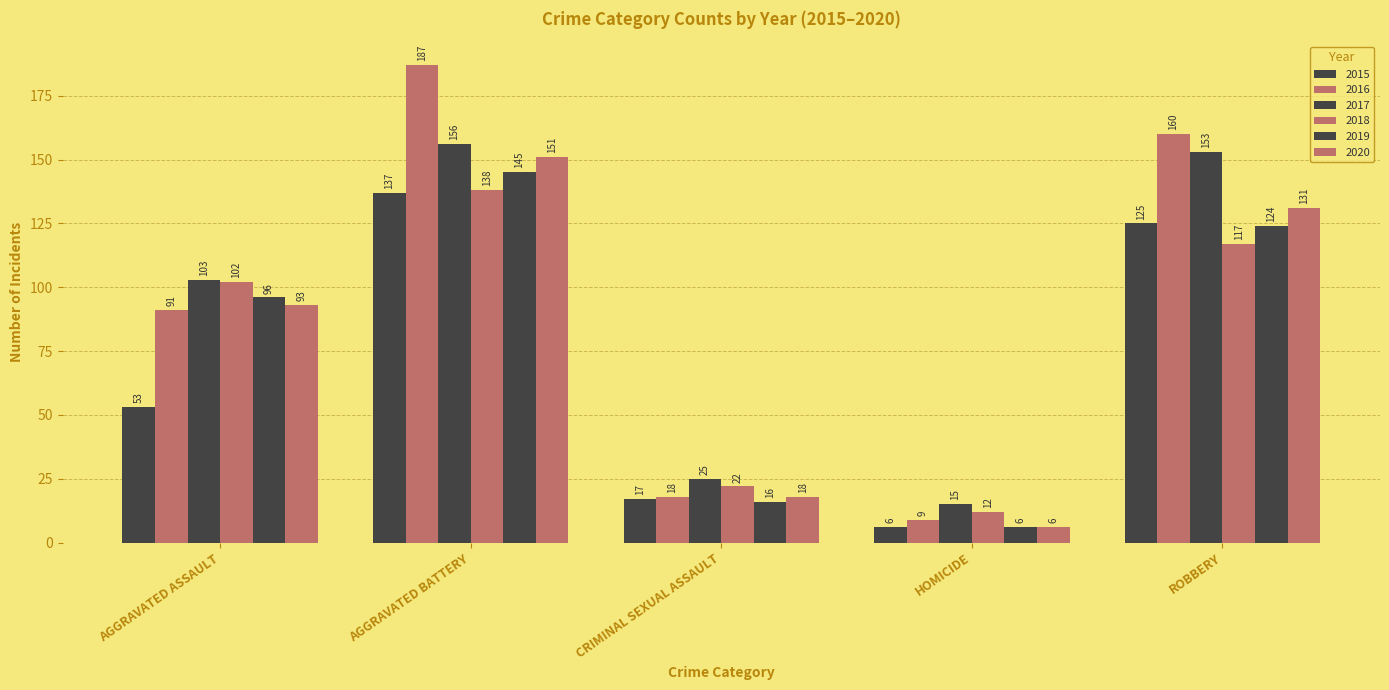

Reading left to right, extract all data points from this chart.

2015: AGGRAVATED ASSAULT=53	AGGRAVATED BATTERY=137	CRIMINAL SEXUAL ASSAULT=17	HOMICIDE=6	ROBBERY=125
2016: AGGRAVATED ASSAULT=91	AGGRAVATED BATTERY=187	CRIMINAL SEXUAL ASSAULT=18	HOMICIDE=9	ROBBERY=160
2017: AGGRAVATED ASSAULT=103	AGGRAVATED BATTERY=156	CRIMINAL SEXUAL ASSAULT=25	HOMICIDE=15	ROBBERY=153
2018: AGGRAVATED ASSAULT=102	AGGRAVATED BATTERY=138	CRIMINAL SEXUAL ASSAULT=22	HOMICIDE=12	ROBBERY=117
2019: AGGRAVATED ASSAULT=96	AGGRAVATED BATTERY=145	CRIMINAL SEXUAL ASSAULT=16	HOMICIDE=6	ROBBERY=124
2020: AGGRAVATED ASSAULT=93	AGGRAVATED BATTERY=151	CRIMINAL SEXUAL ASSAULT=18	HOMICIDE=6	ROBBERY=131